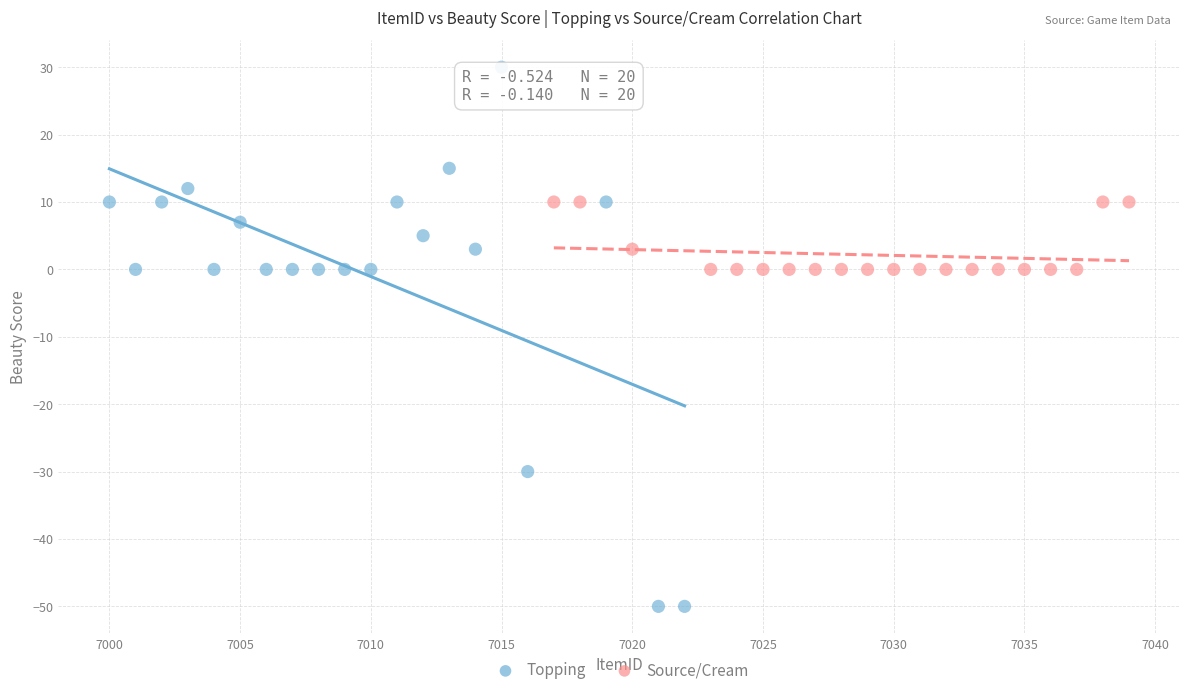

Which series contains the lowest Y value?

Topping